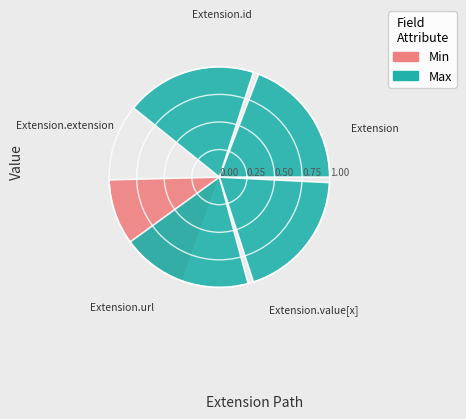

How many series are shown in this chart?

2